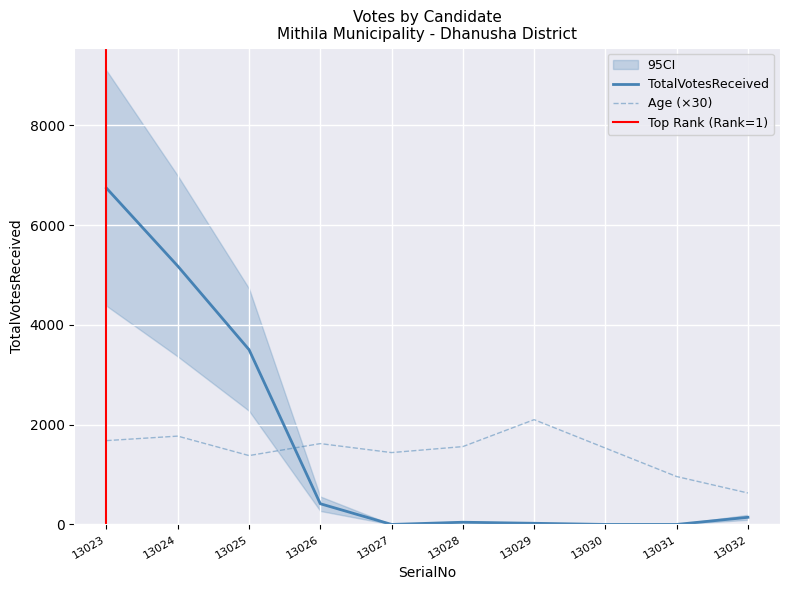

Which series ends up on top after the final intersection of TotalVotesReceived and Age?

Age